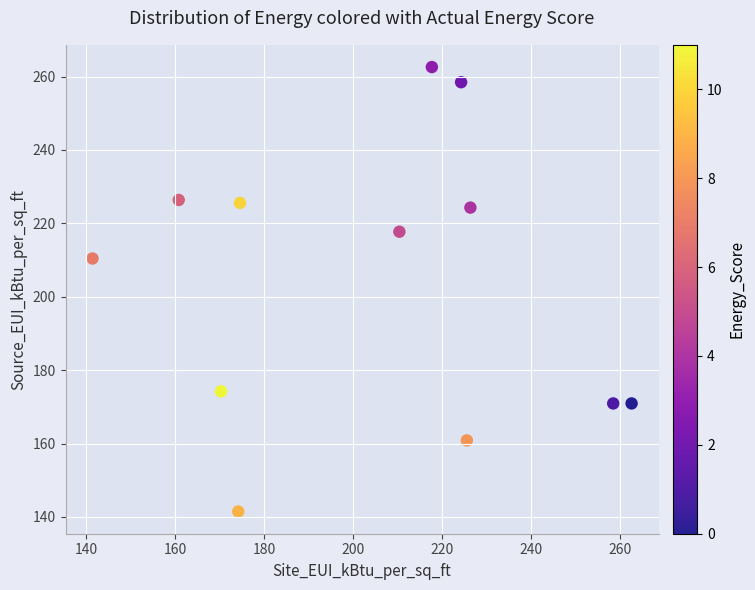

What Y value in the scatter plot is closest to 202?

210.4